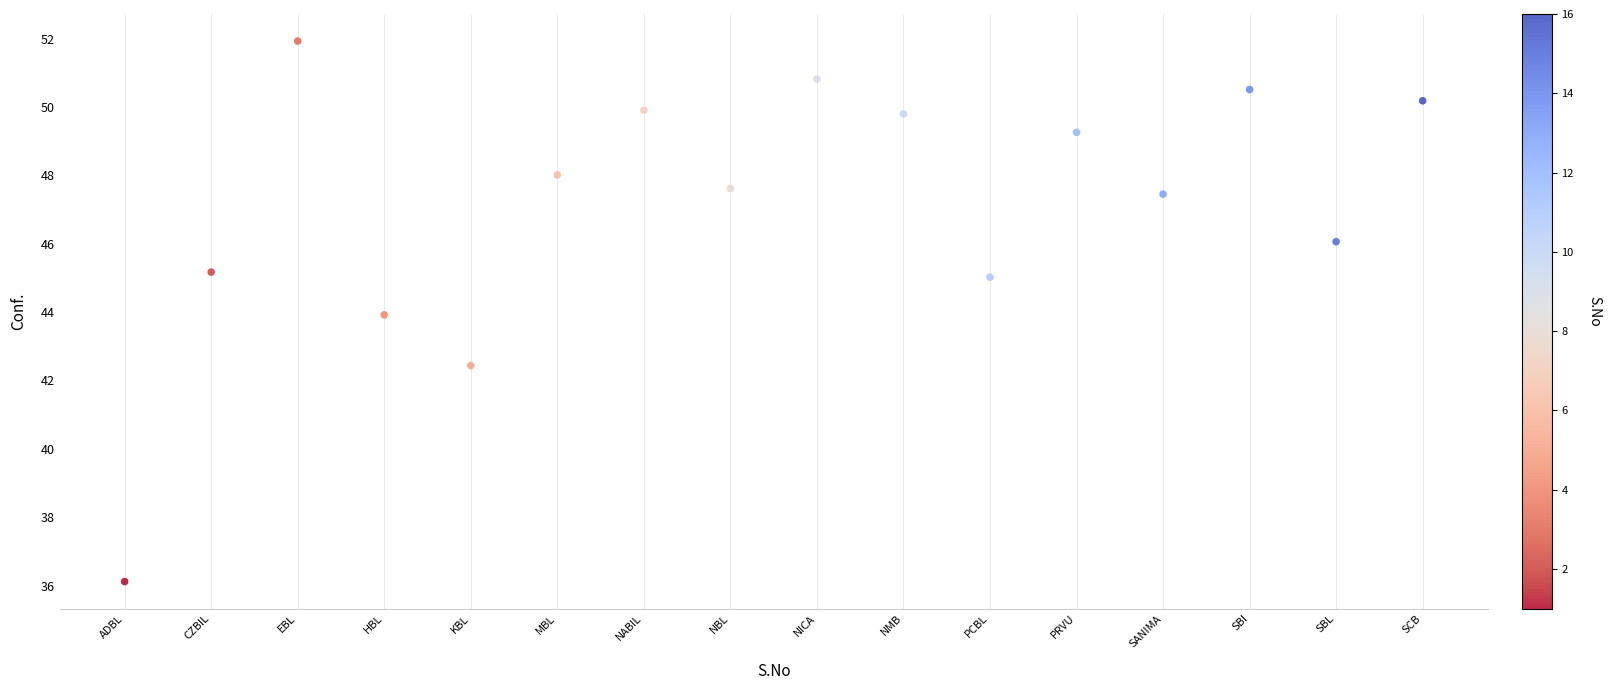

What is the range of Y values (max minus min)?

15.8